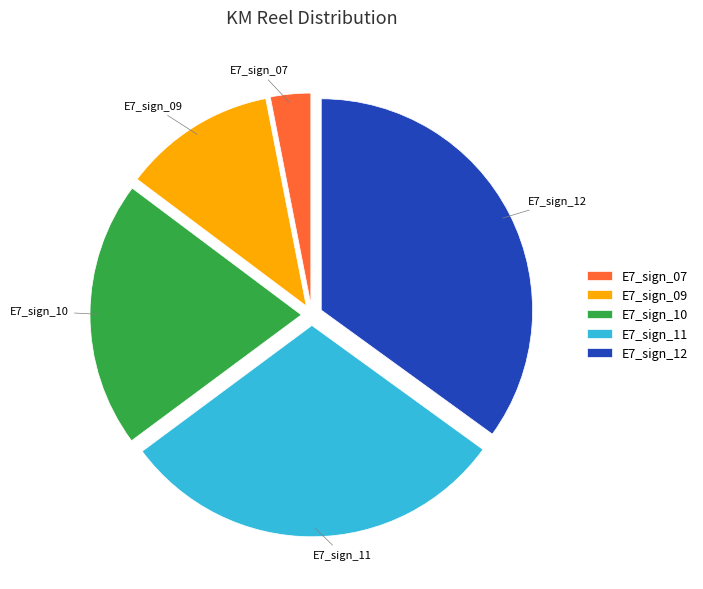

Combined, do E7_sign_07 and E7_sign_12 account for over 50%?

No